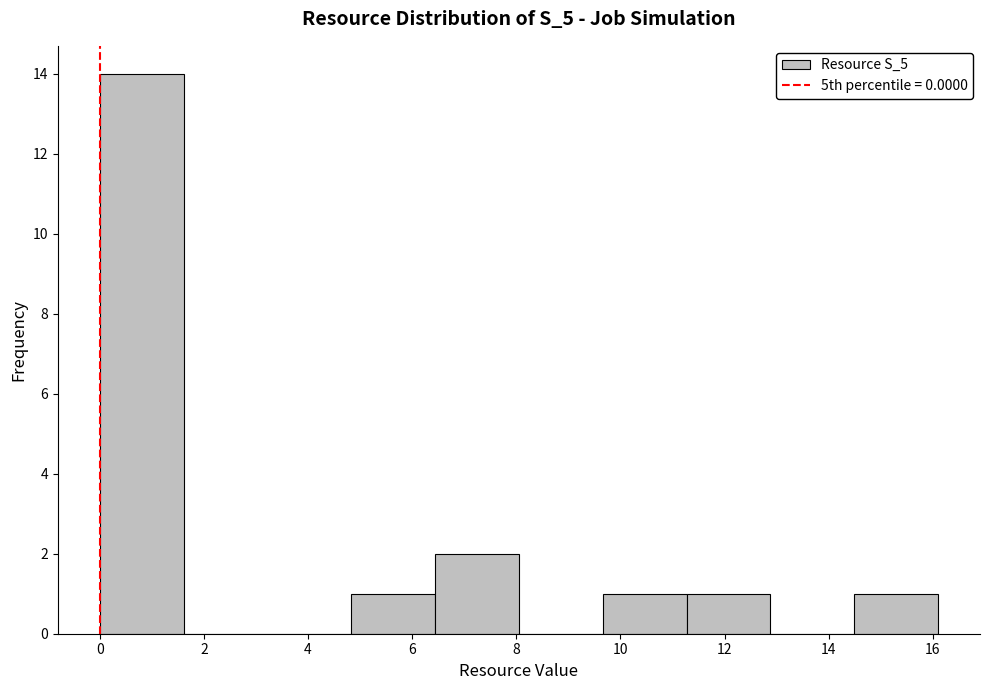

How tall is the bar that spans 9.6 to 11.2 on the x-axis? Neither the bar edges nor the heights are printed on the chart, so give them approximately, as read against the axes.

1